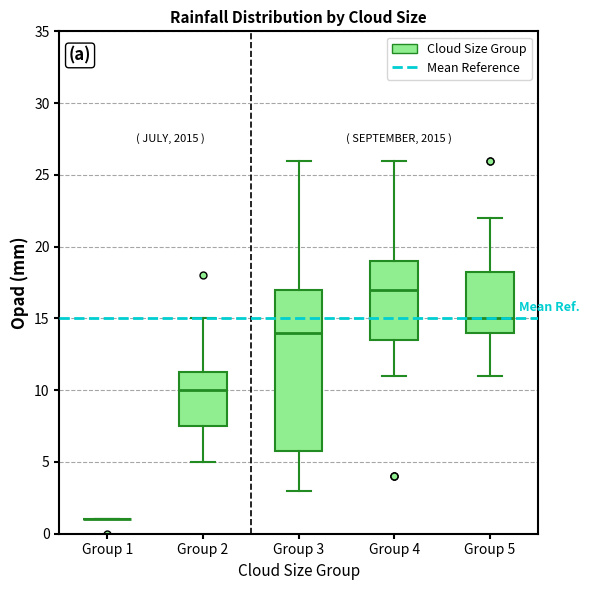

Reading left to right, transcribe this box plot: for each box, give where its median line is, the range the box spans, and where its two whiskers end, as read against the y-axis. The values are not printed on the chart, so give them approximately, as read against the axis.

Group 1: box collapsed to a line at 1.0, whiskers 1.0 to 1.0
Group 2: median 10.0, box 7.5 to 11.5, whiskers 5.0 to 15.0
Group 3: median 14.0, box 6.0 to 17.0, whiskers 3.0 to 26.0
Group 4: median 17.0, box 13.5 to 19.0, whiskers 11.0 to 26.0
Group 5: median 15.0, box 14.0 to 18.5, whiskers 11.0 to 22.0